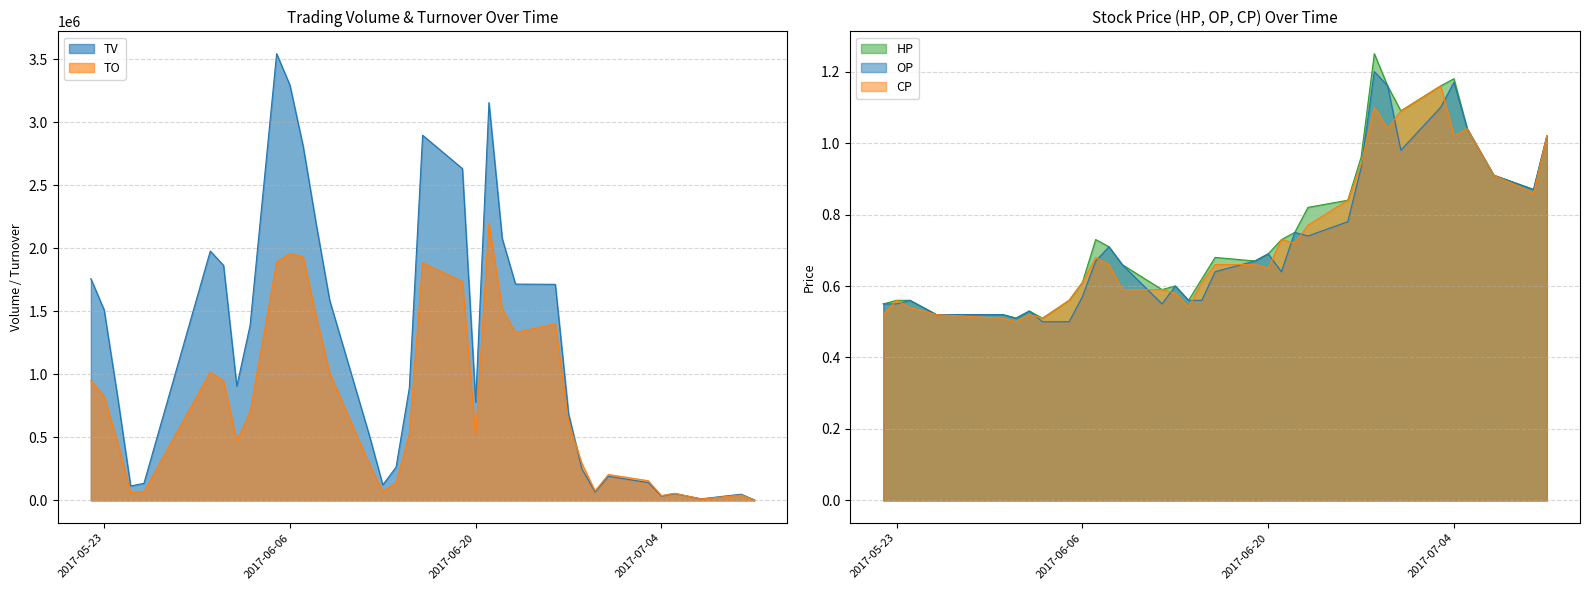

Which series has the largest total across all categories?

TV